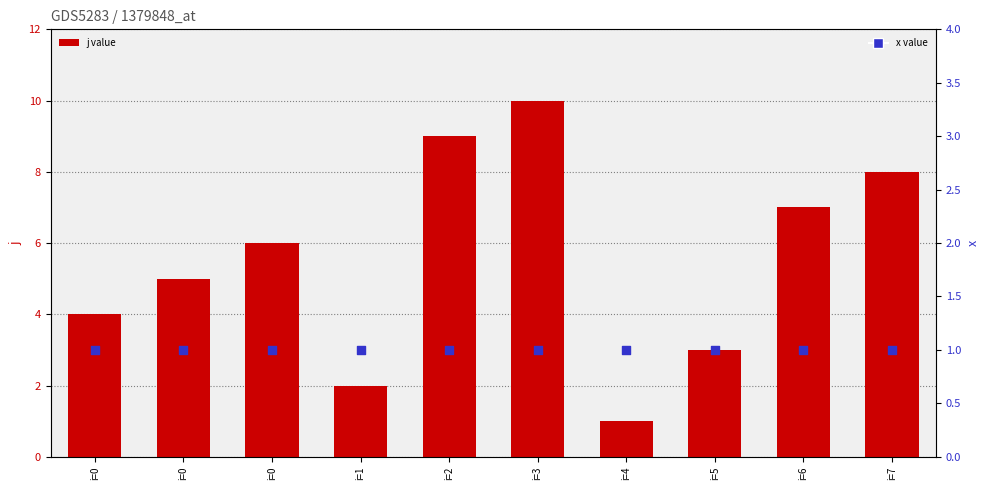

What are all the series names shown in the legend?

j value, x value